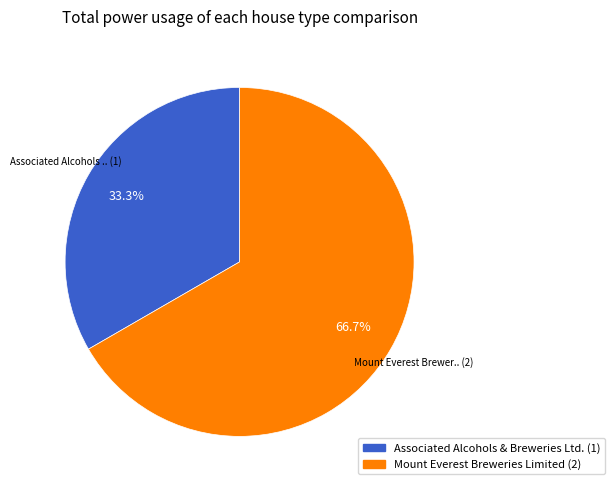

How many segments does this pie chart have?

2